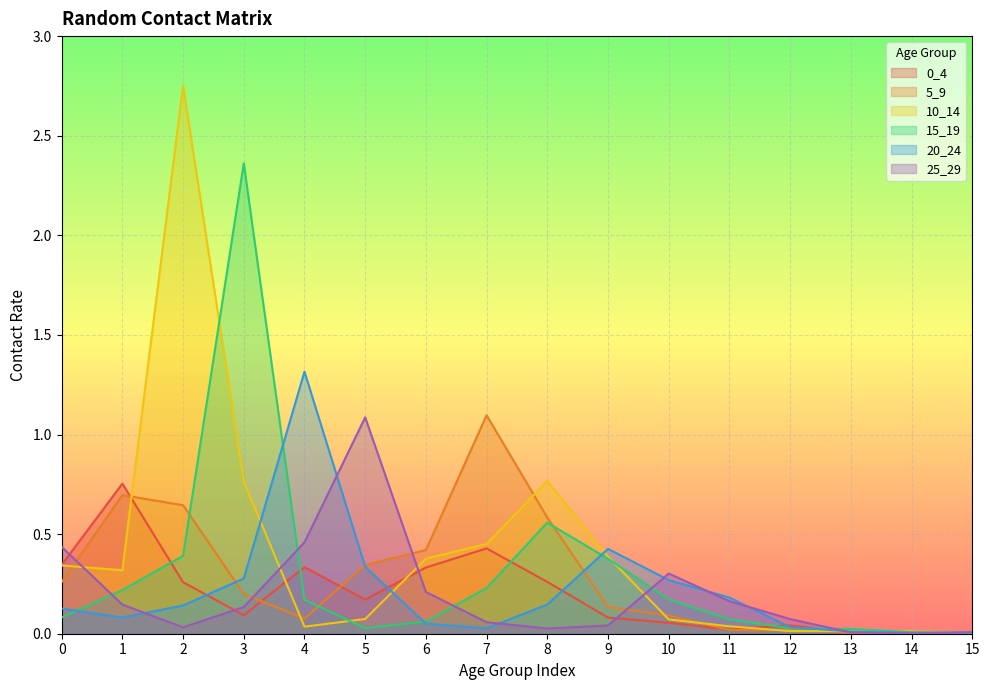

At which category is the sum across all series the highest?

2